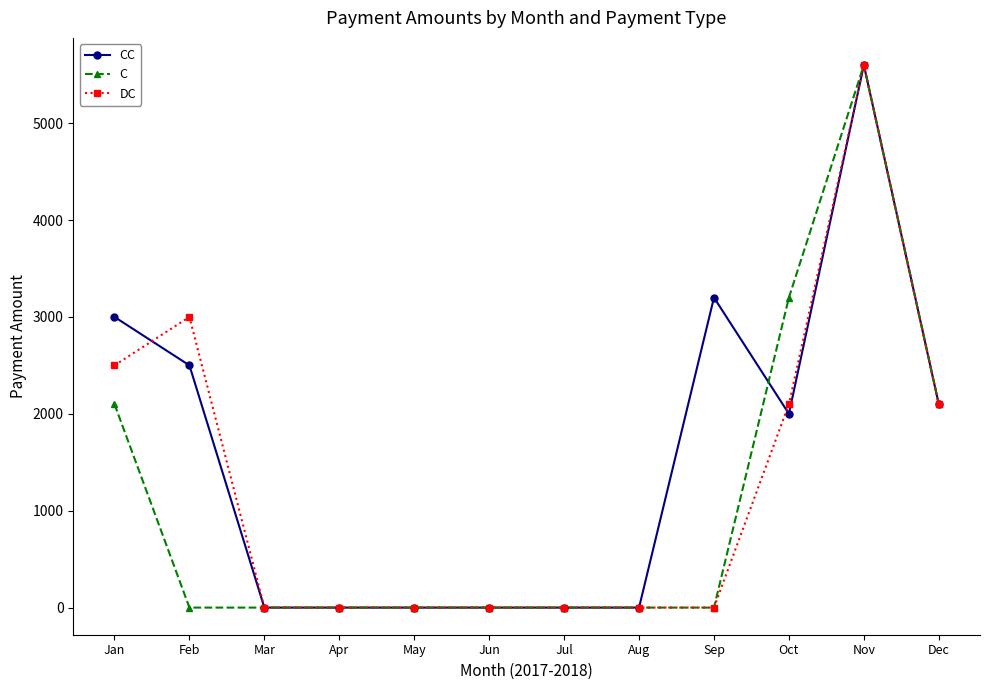

Reading left to right, list all the values displayed in this chart.

CC: Jan=3000	Feb=2500	Mar=0	Apr=0	May=0	Jun=0	Jul=0	Aug=0	Sep=3200	Oct=2000	Nov=5600	Dec=2100
C: Jan=2100	Feb=0	Mar=0	Apr=0	May=0	Jun=0	Jul=0	Aug=0	Sep=0	Oct=3200	Nov=5600	Dec=2100
DC: Jan=2500	Feb=3000	Mar=0	Apr=0	May=0	Jun=0	Jul=0	Aug=0	Sep=0	Oct=2100	Nov=5600	Dec=2100